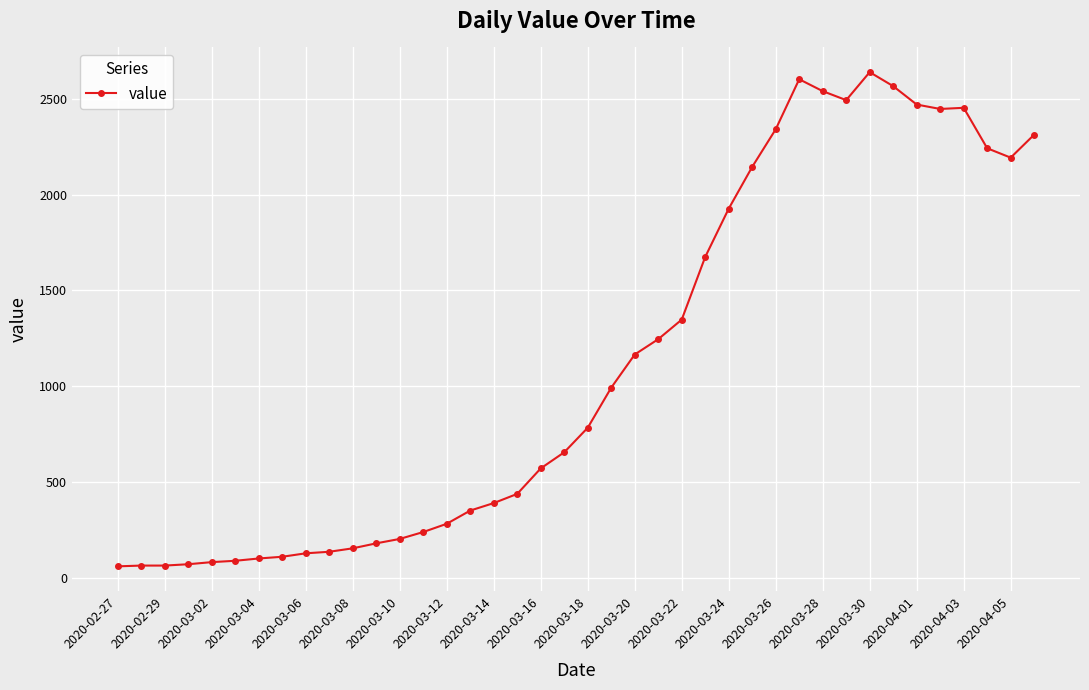

What is the minimum value shown in the chart?

61